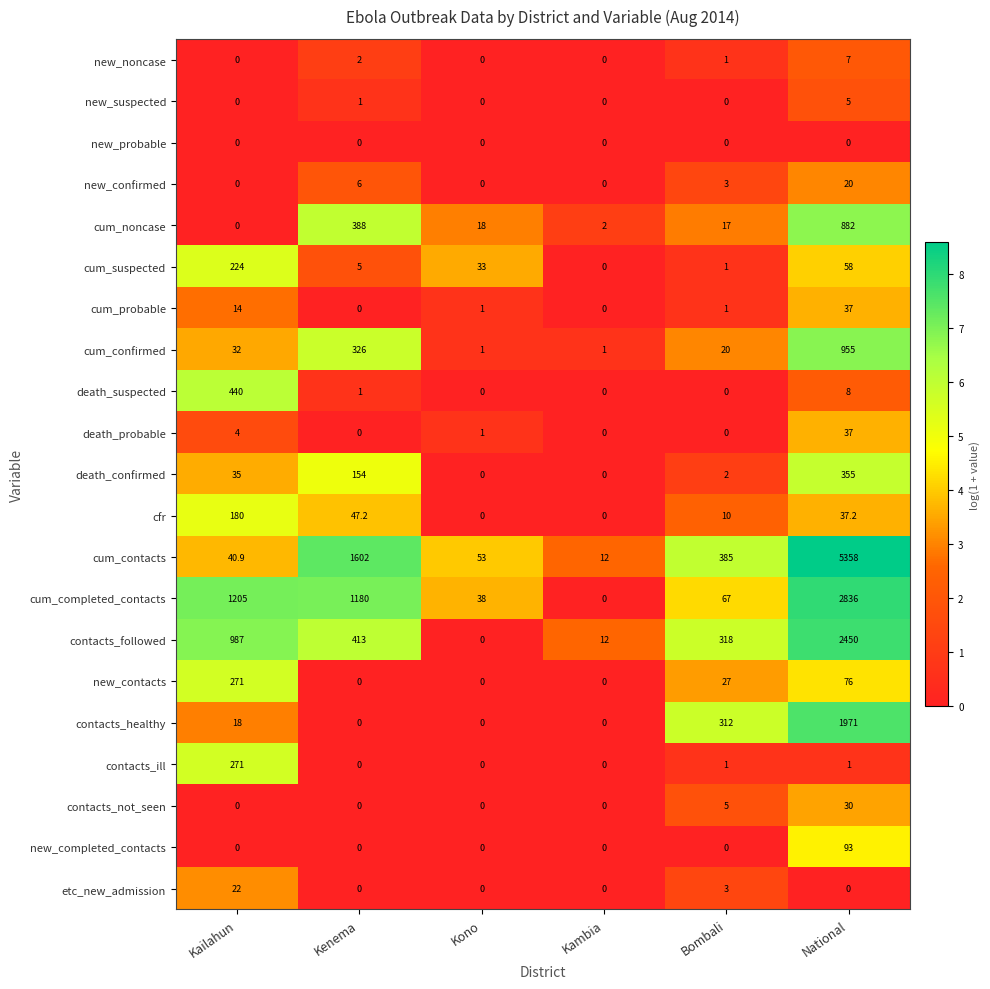

True or false: new_confirmed has a value of 1.4 at Bombali.

False